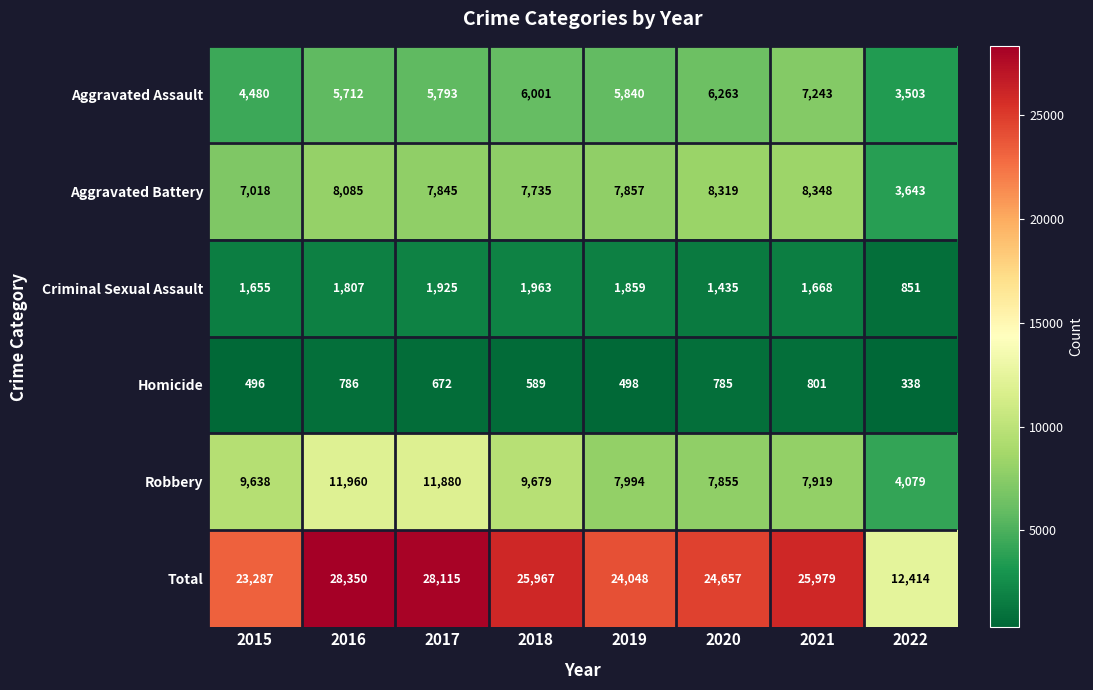

Which series has the largest range (max minus min)?

Total